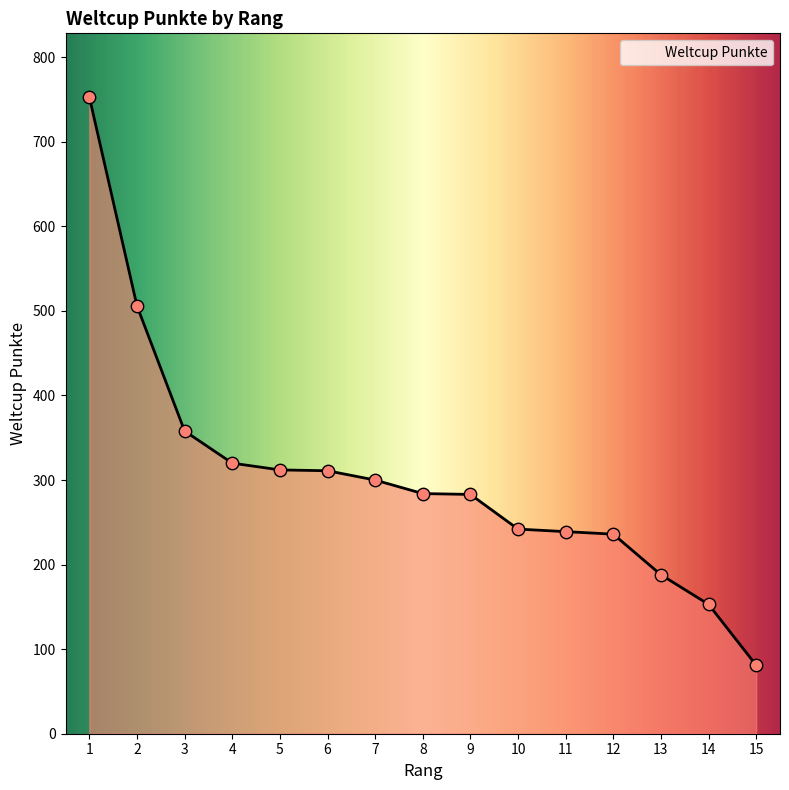

What is the change in value from 3 to 9?

-75